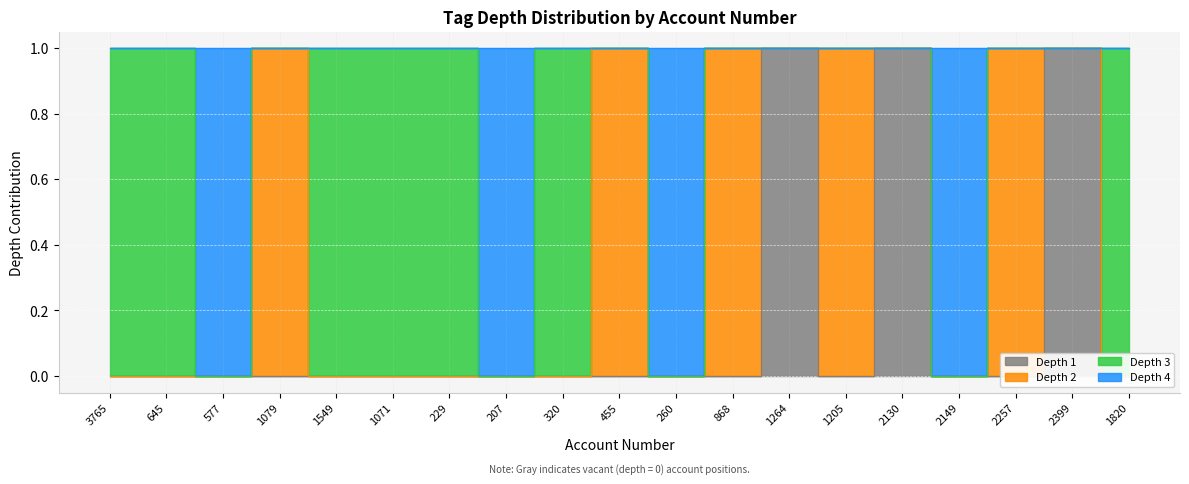

Which series has the largest range (max minus min)?

Depth 1